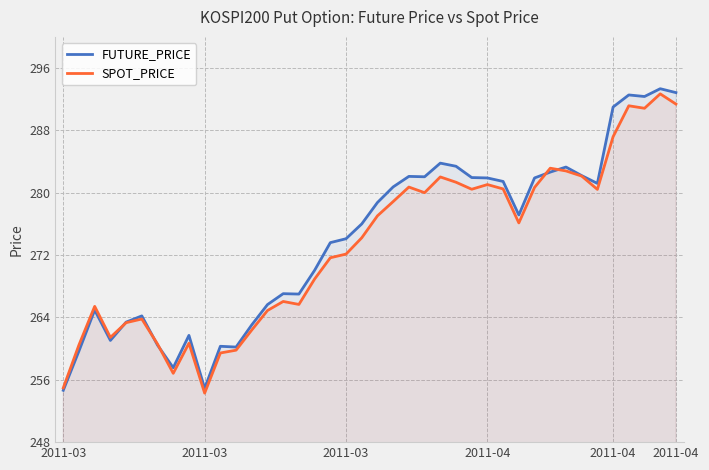

Is it true that SPOT_PRICE equals 260.7 at 8?

True